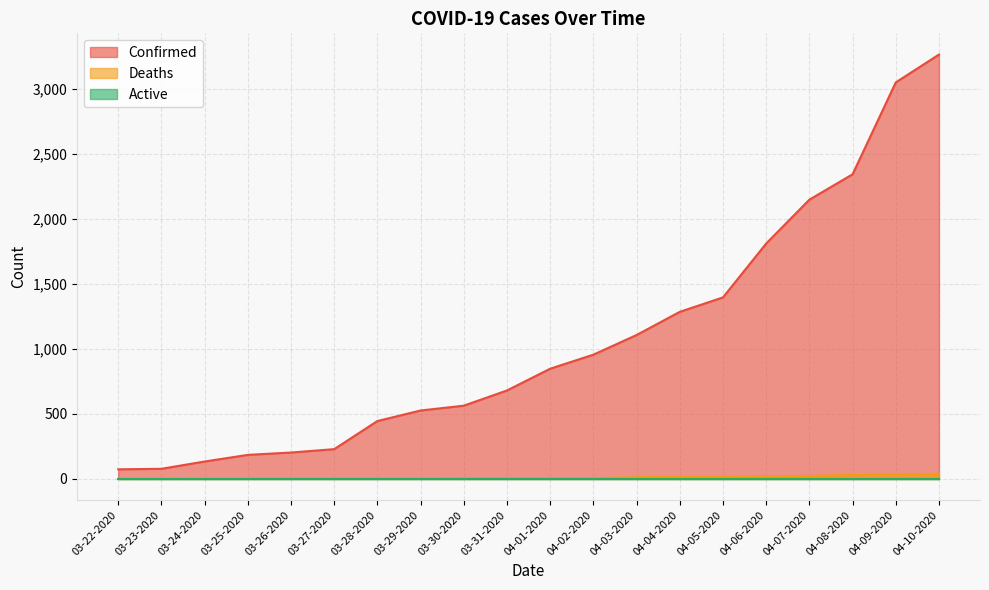

Is it true that Deaths equals 6 at 04-02-2020?

True